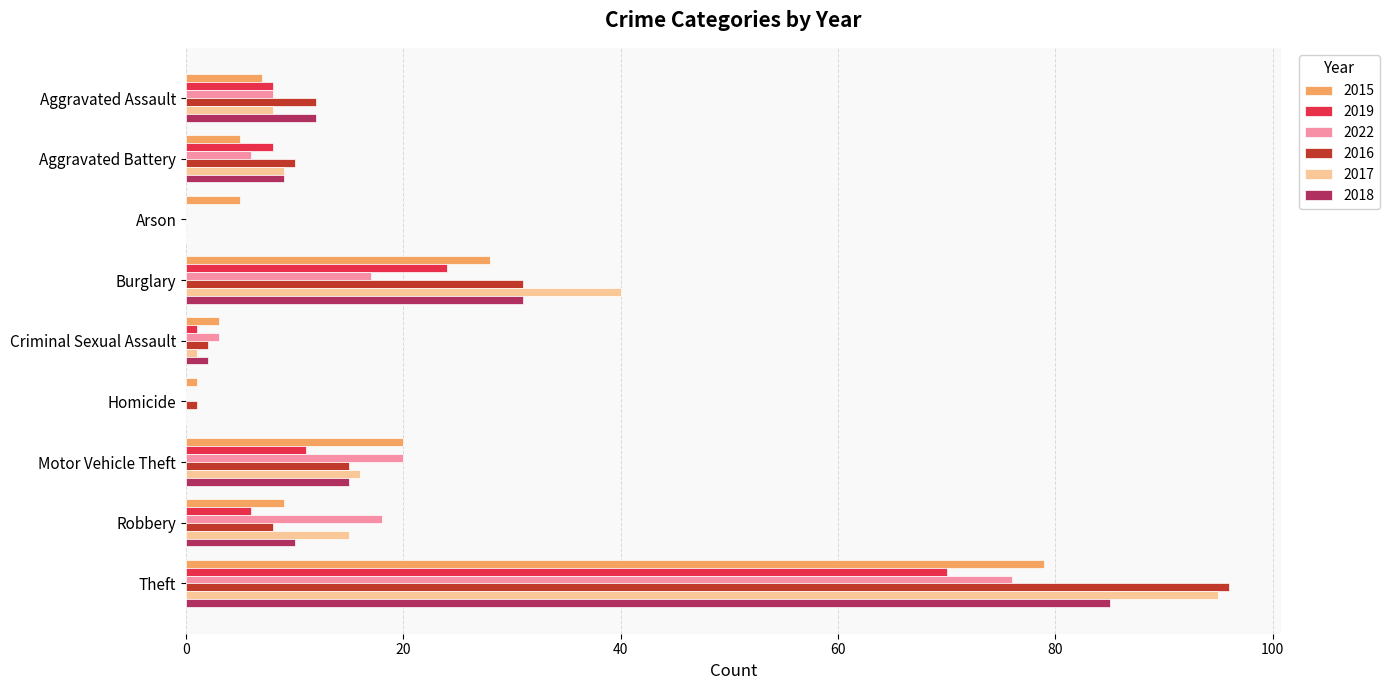

The value of 2015 at Arson is 5. True or false?

True